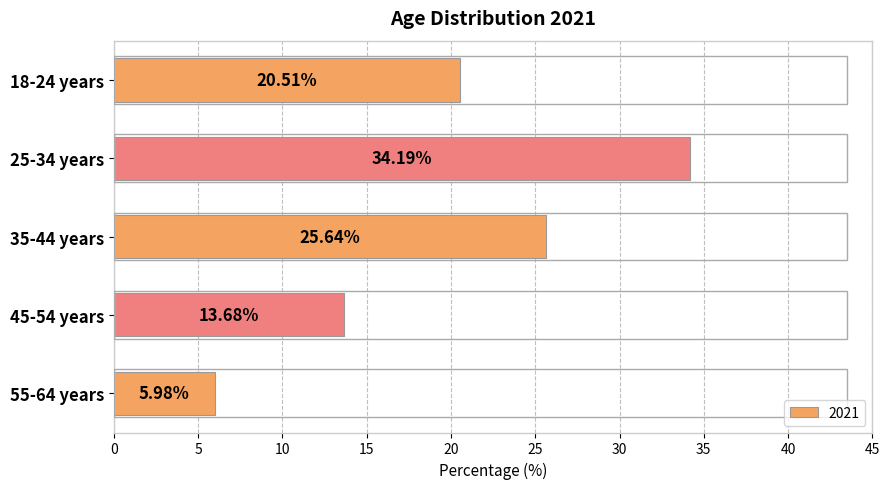

Which category has the lowest value across all series?

55-64 years